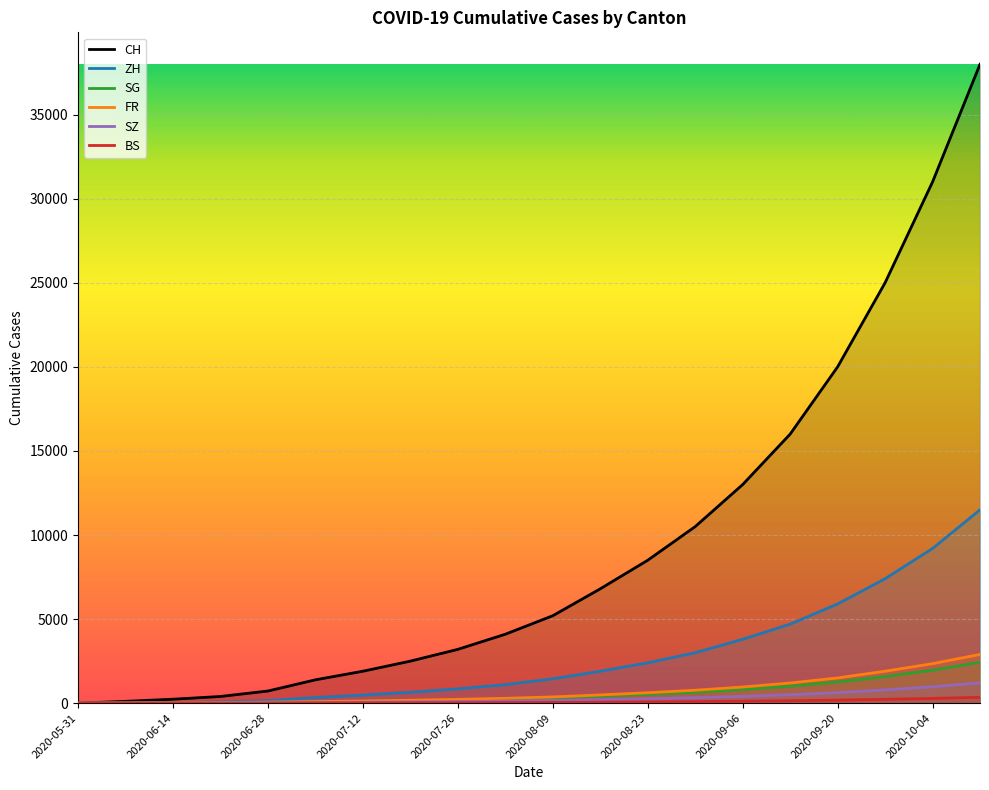

True or false: ZH and FR cross at least once.

False